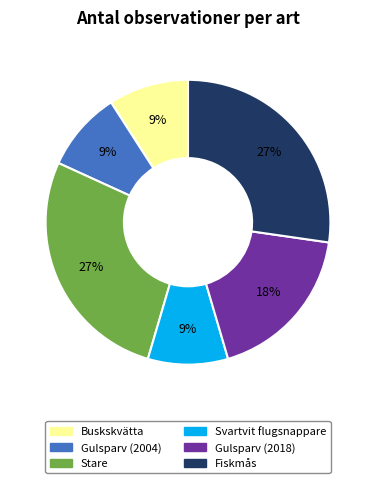

Which has a higher value, Buskskvätta or Gulsparv (2018)?

Gulsparv (2018)